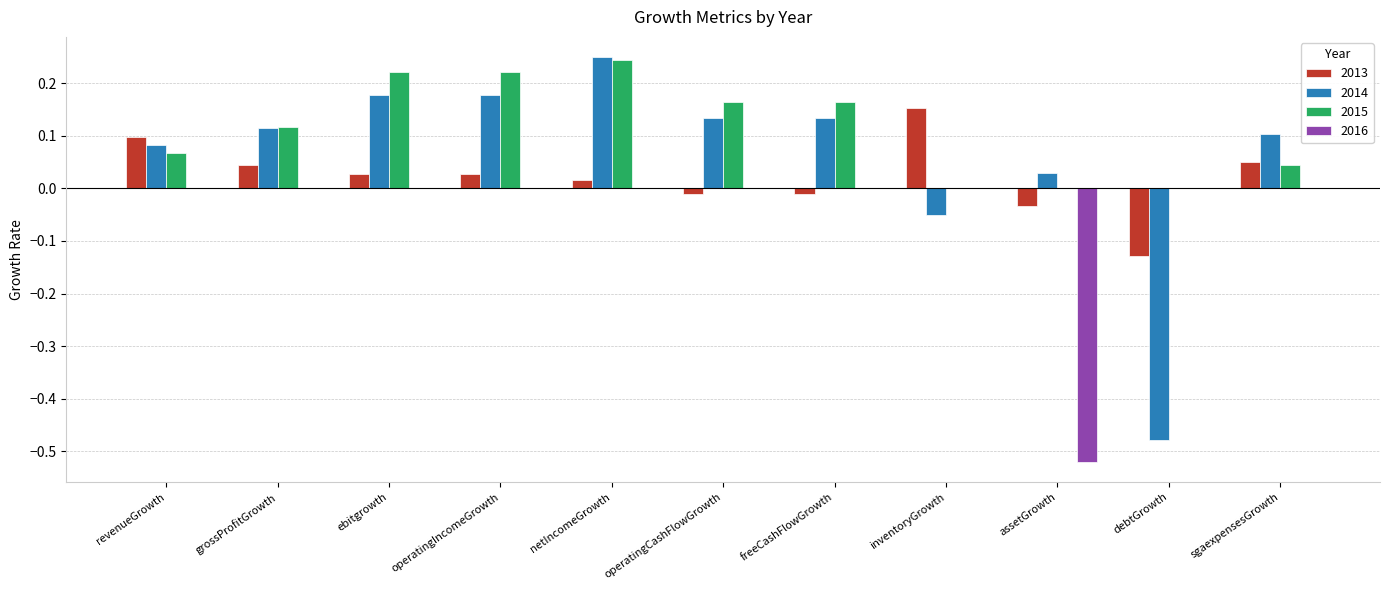

At which category is the sum across all series the highest?

netIncomeGrowth